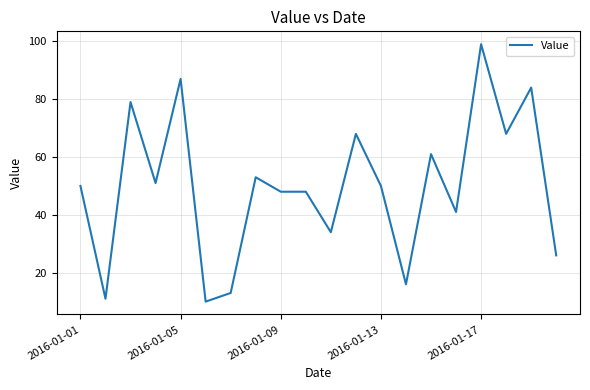

Does the chart have visible grid lines?

Yes